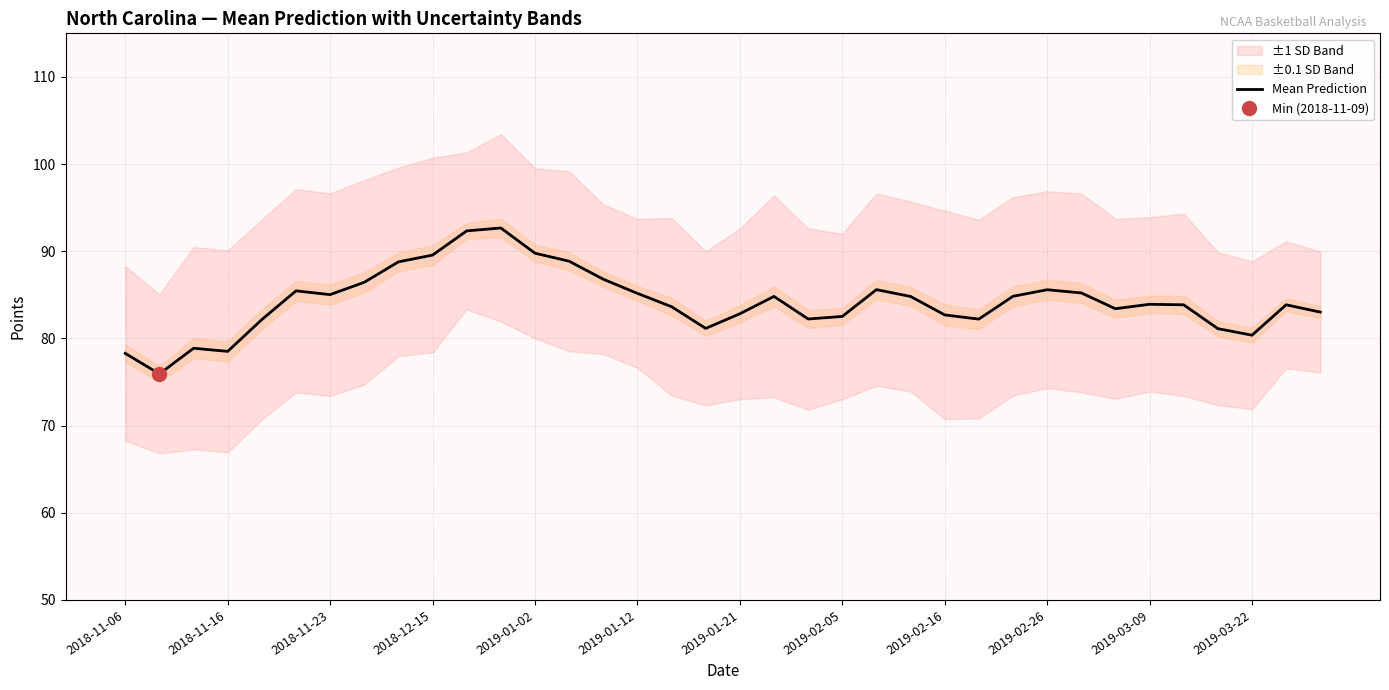

What is the maximum value for Mean Prediction?

92.7